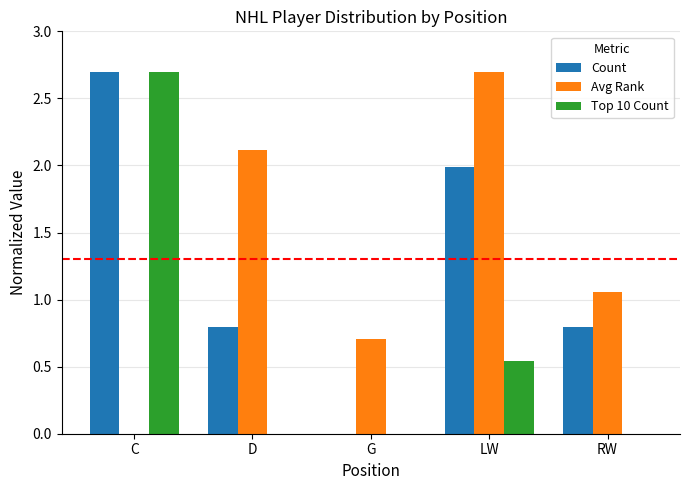

At which category is the sum across all series the highest?

C